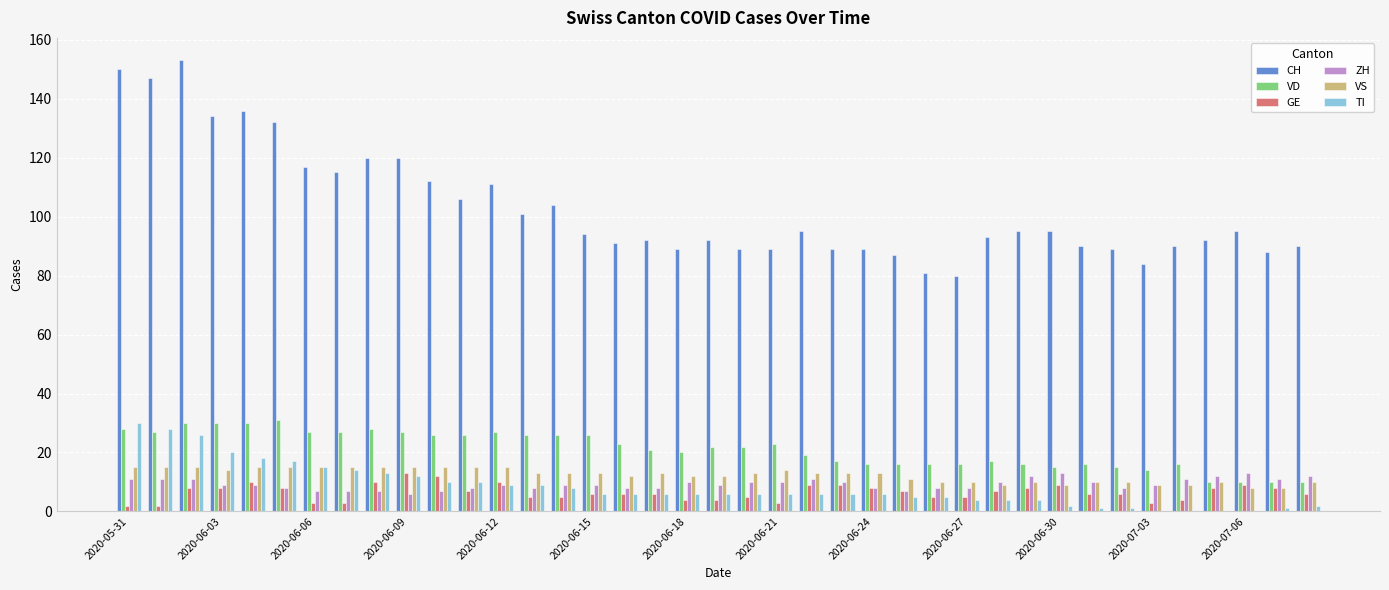

What is the highest value of the ZH series?

13